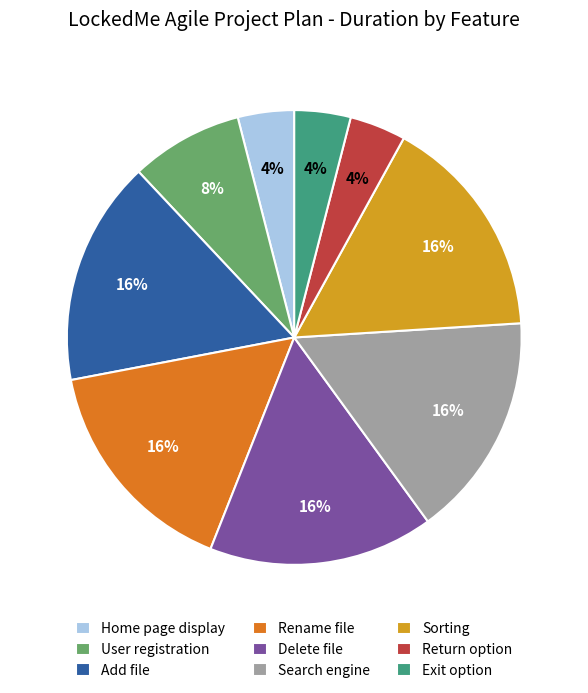

To the nearest percent, what percentage of the pie is Sorting?

16%